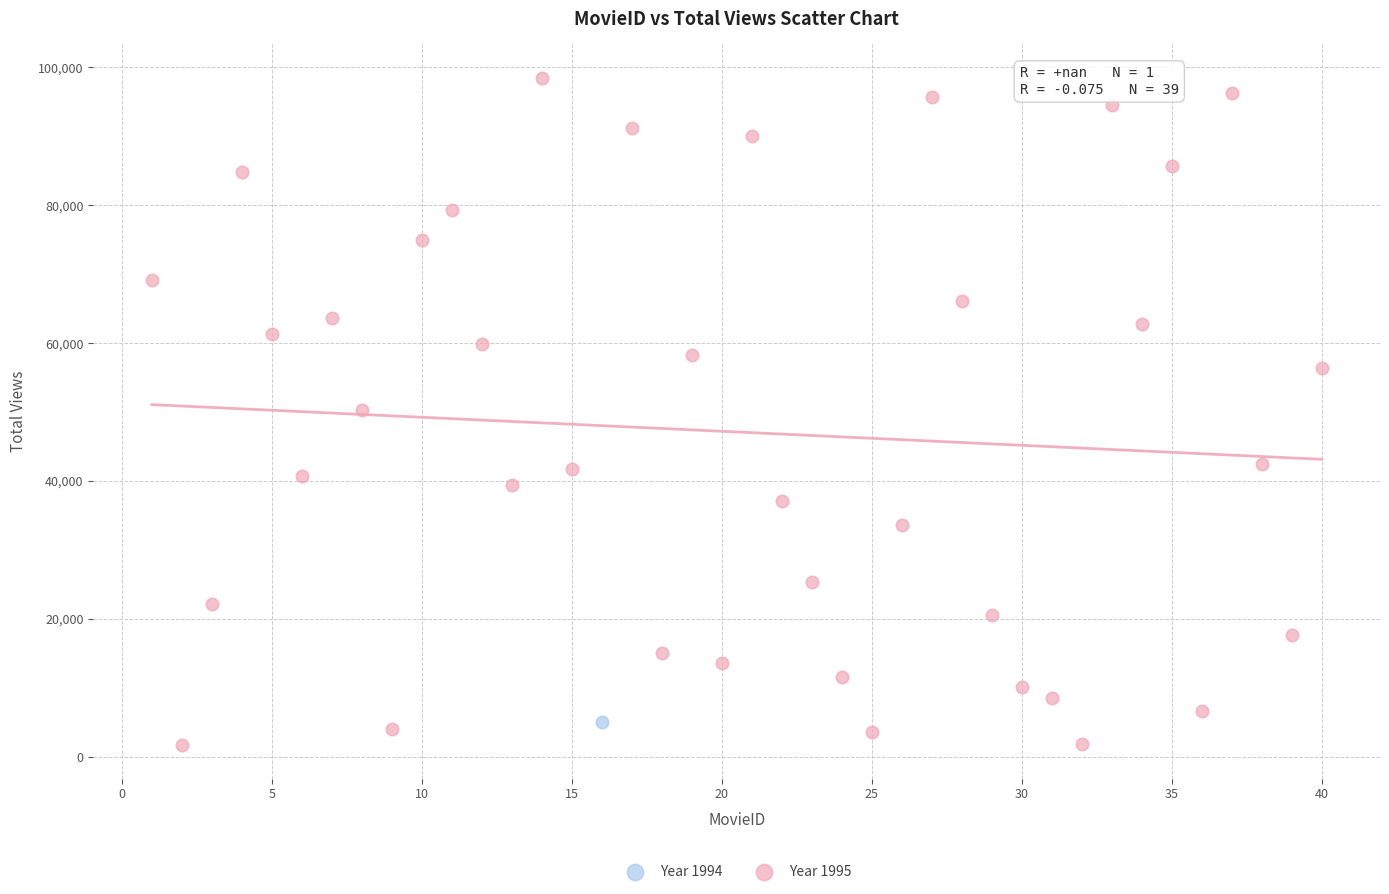

What are all the series names shown in the legend?

Year 1994, Year 1995